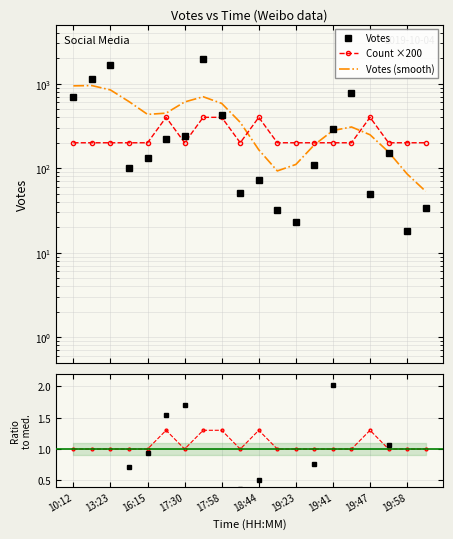

What is the difference between the Count ratio values at 19:47 and 19:58?

0.3